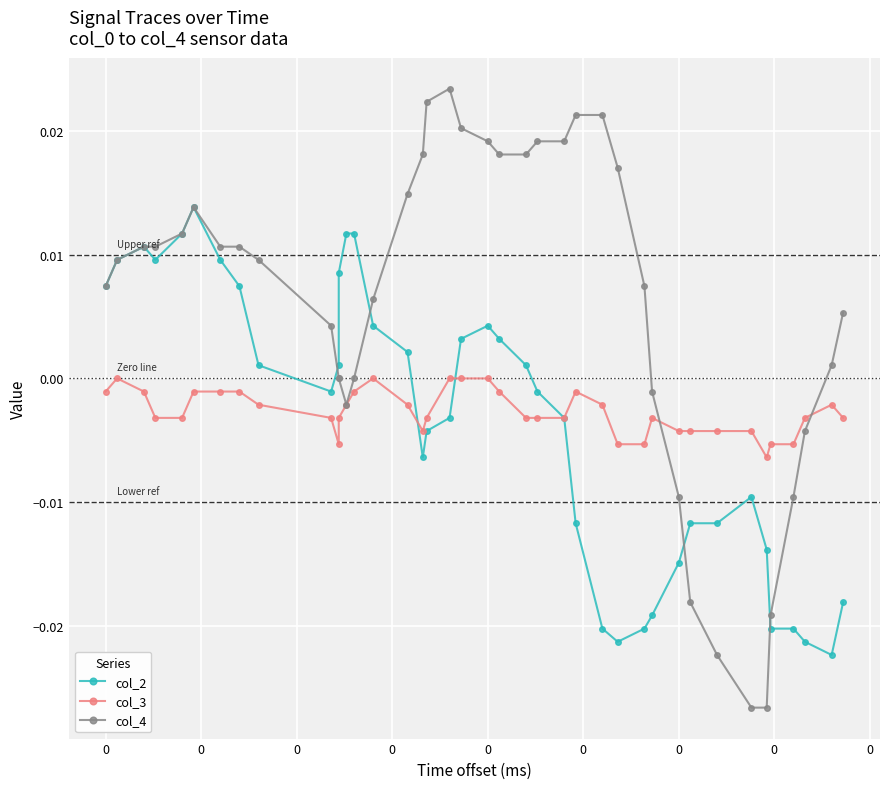

The col_4 series shows 0.0 at 21. True or false?

False